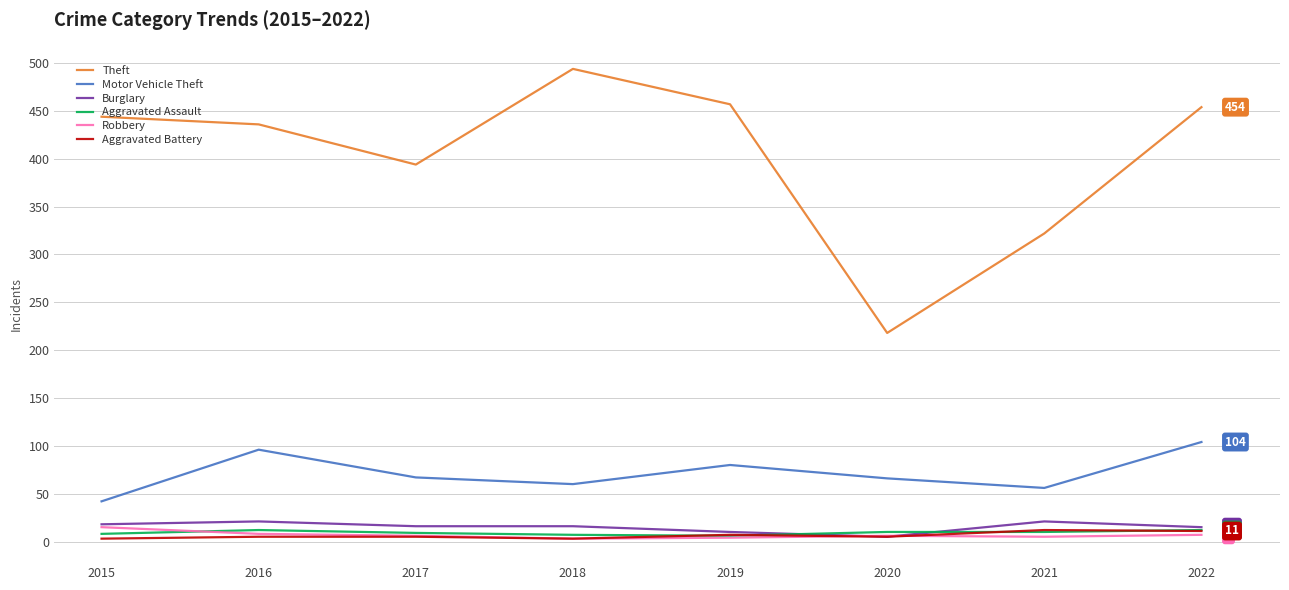

True or false: Theft has a value of 724 at 2018.

False